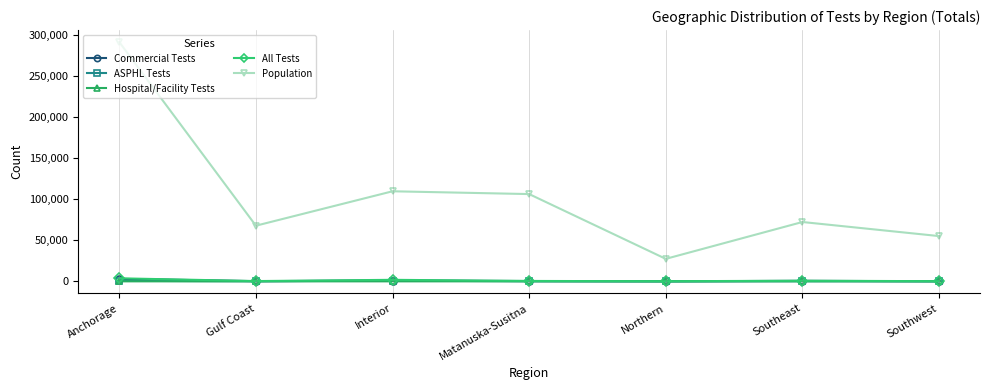

What is the label of the 1st point from the left?

Anchorage